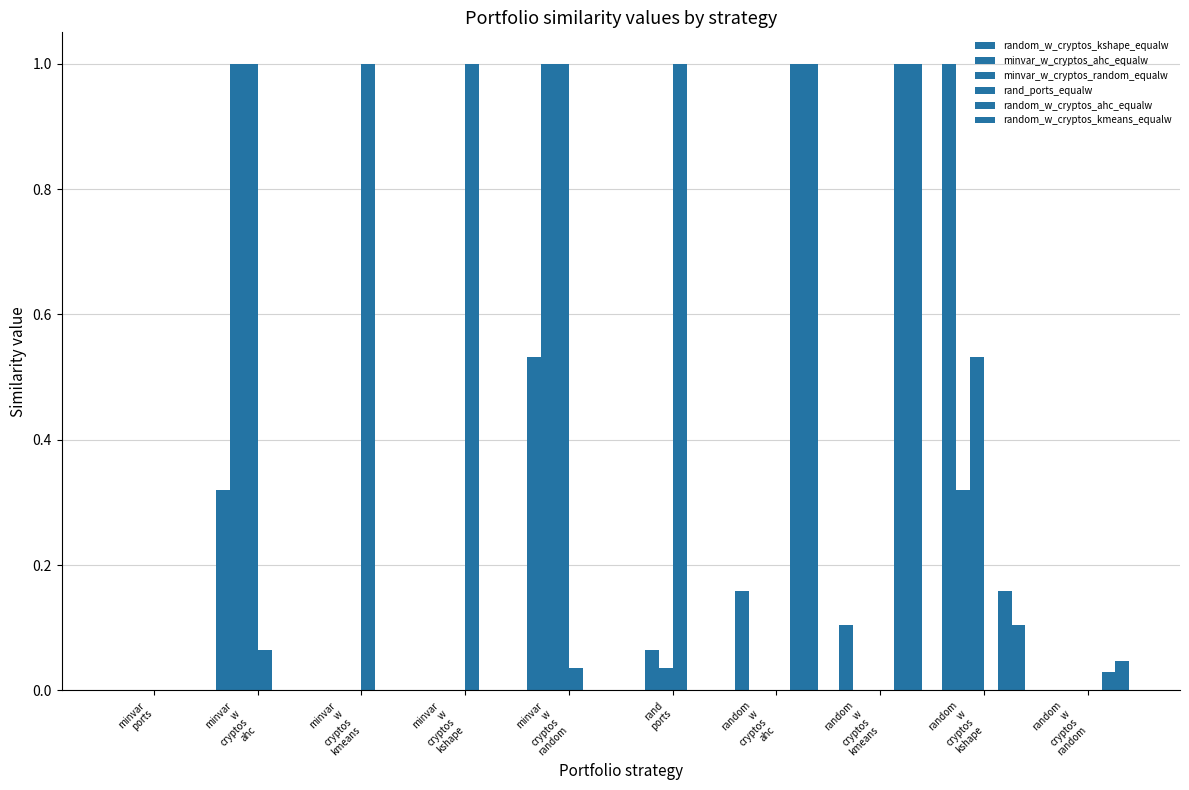

What position from the right is minvar
ports?

10